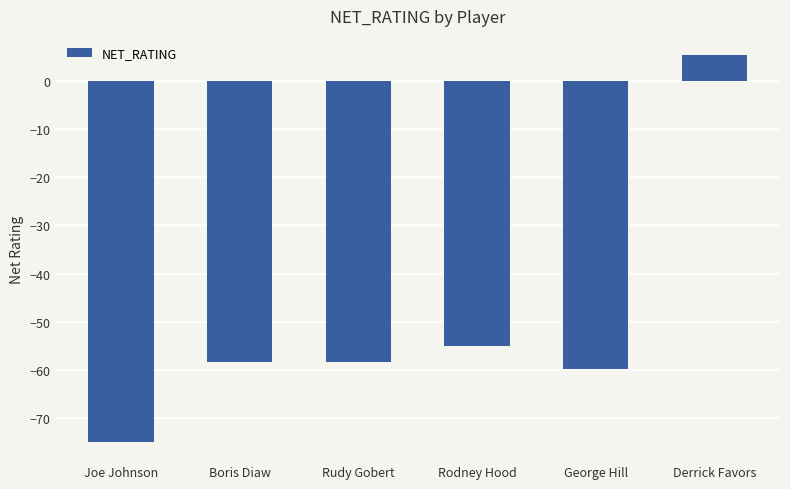

What is the value of the 6th bar from the left?

5.4